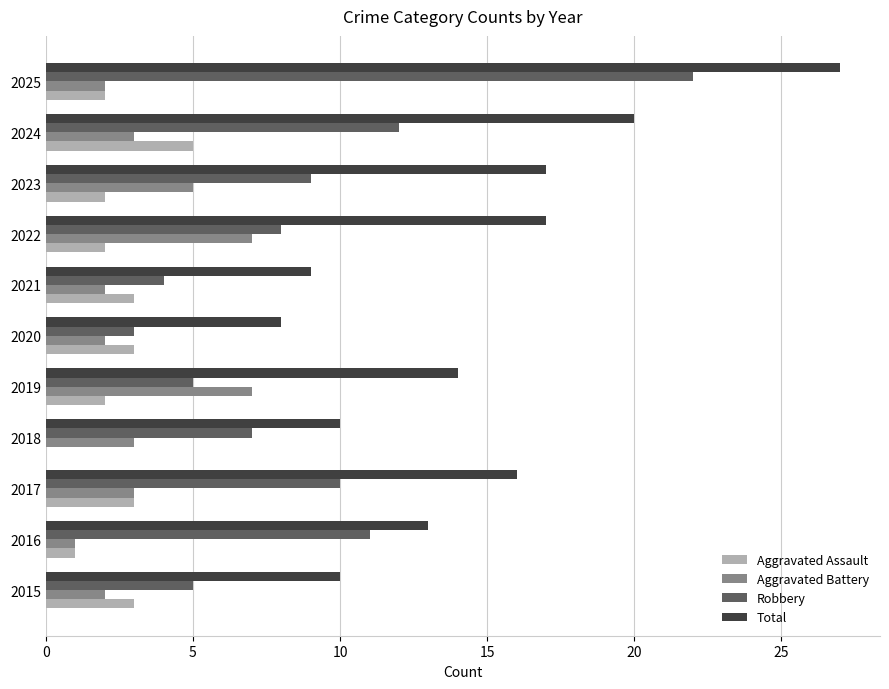

What is the maximum value shown in the chart?

27